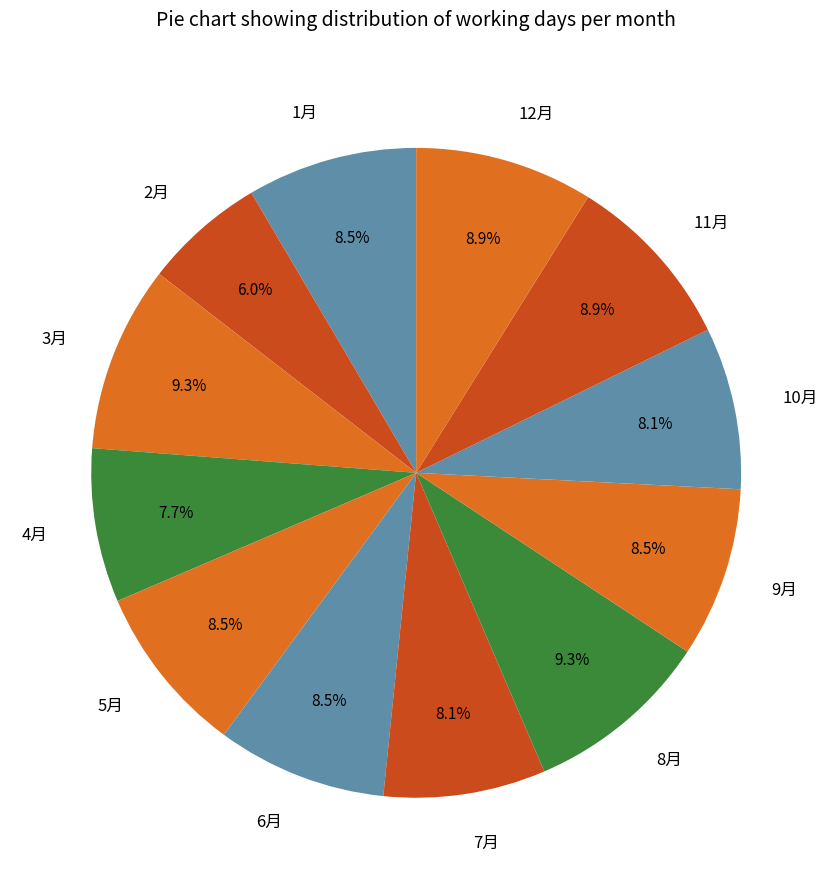

Which category has the smallest portion of the pie?

2月